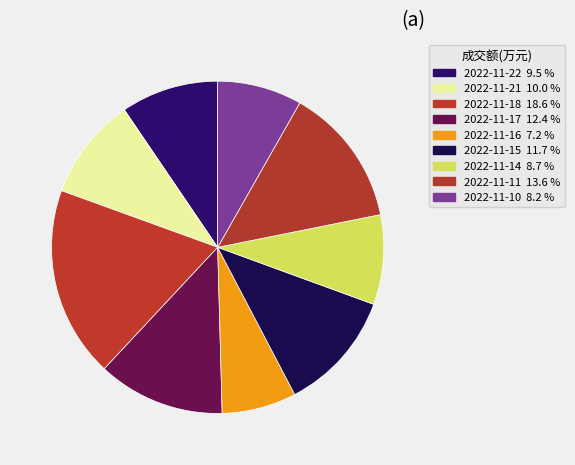

Does 2022-11-16 account for over 50% of the chart?

No